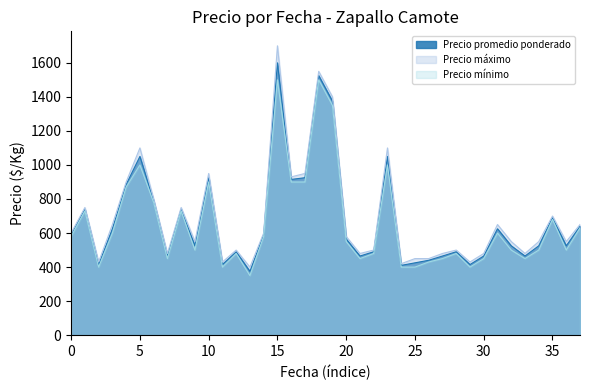

Which series has the widest spread of values?

Precio máximo